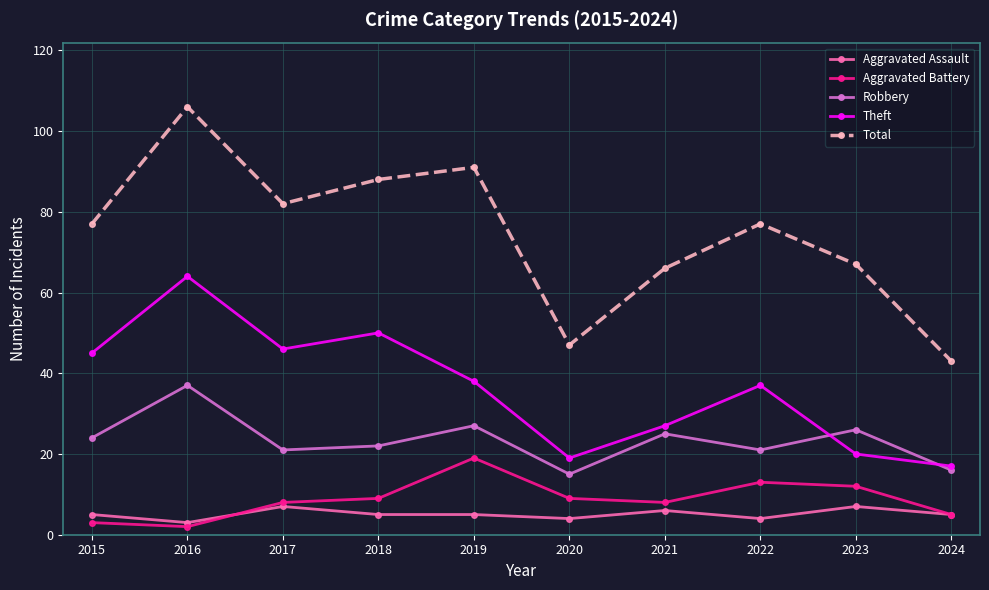

Reading left to right, transcribe all the data shown in this chart.

Aggravated Assault: 5	3	7	5	5	4	6	4	7	5
Aggravated Battery: 3	2	8	9	19	9	8	13	12	5
Robbery: 24	37	21	22	27	15	25	21	26	16
Theft: 45	64	46	50	38	19	27	37	20	17
Total: 77	106	82	88	91	47	66	77	67	43